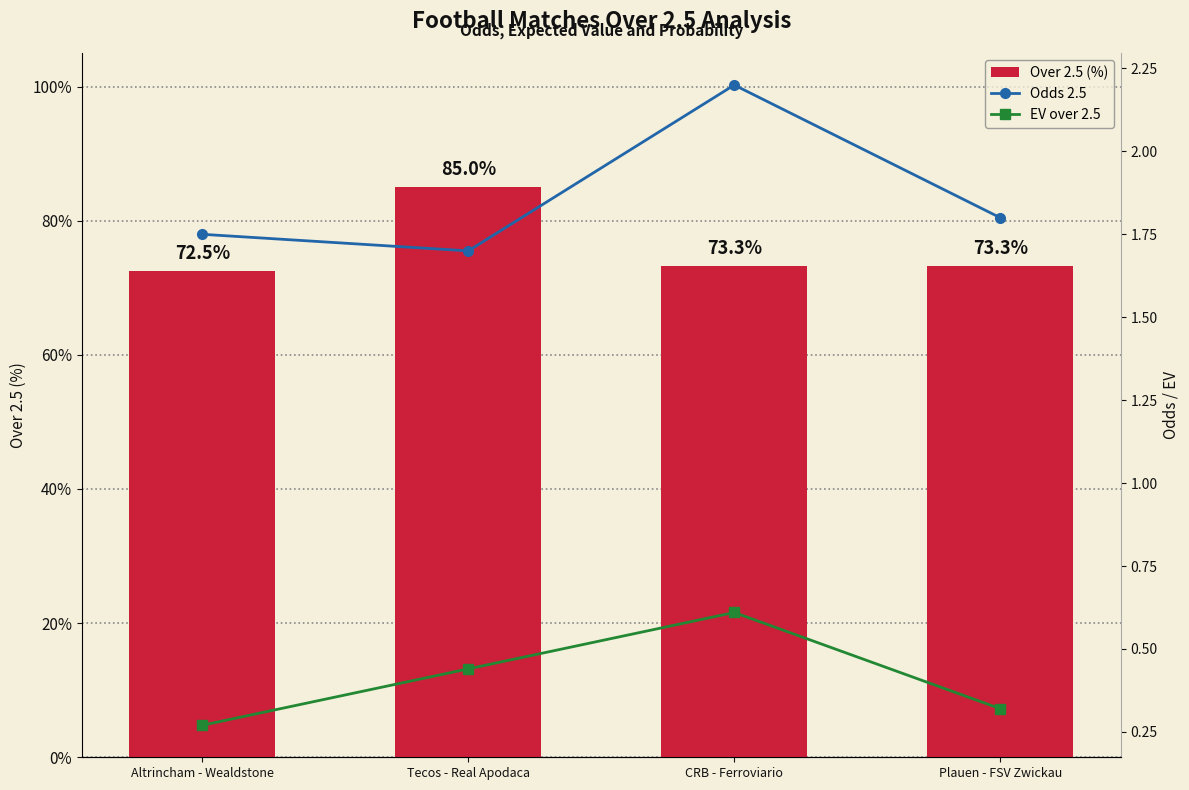

What is the label of the 3rd bar from the left?

CRB - Ferroviario